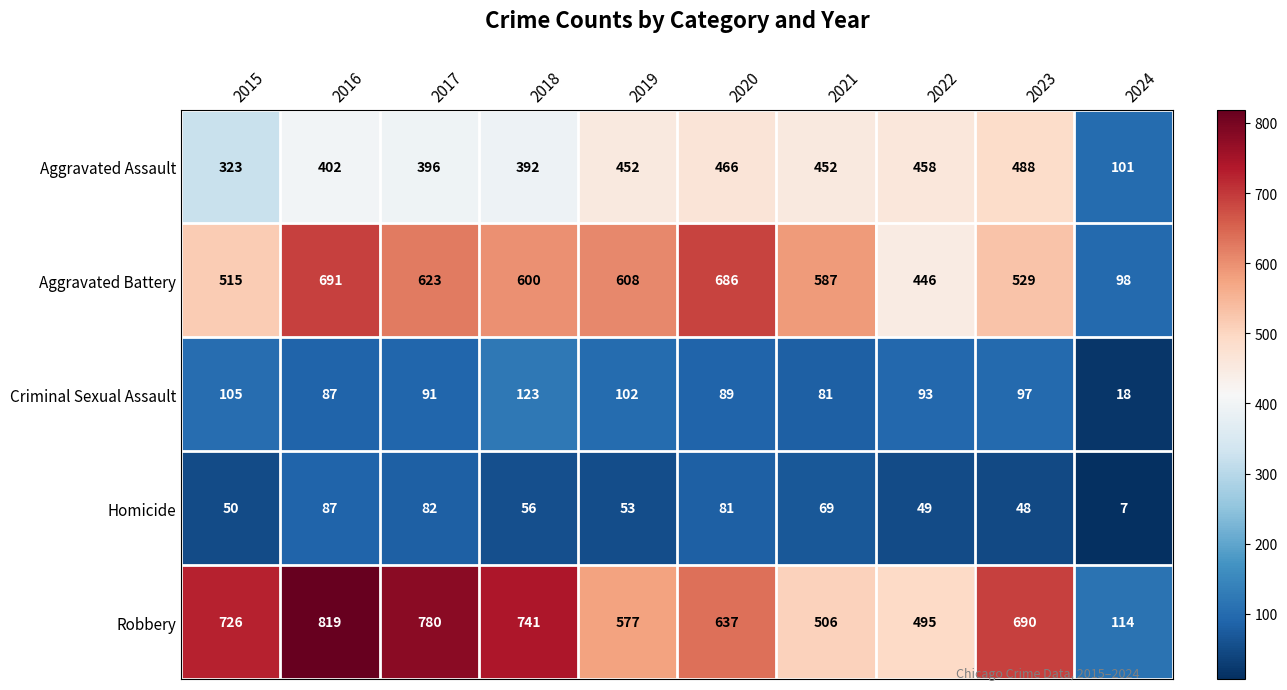

What is the minimum value for Aggravated Assault?

101